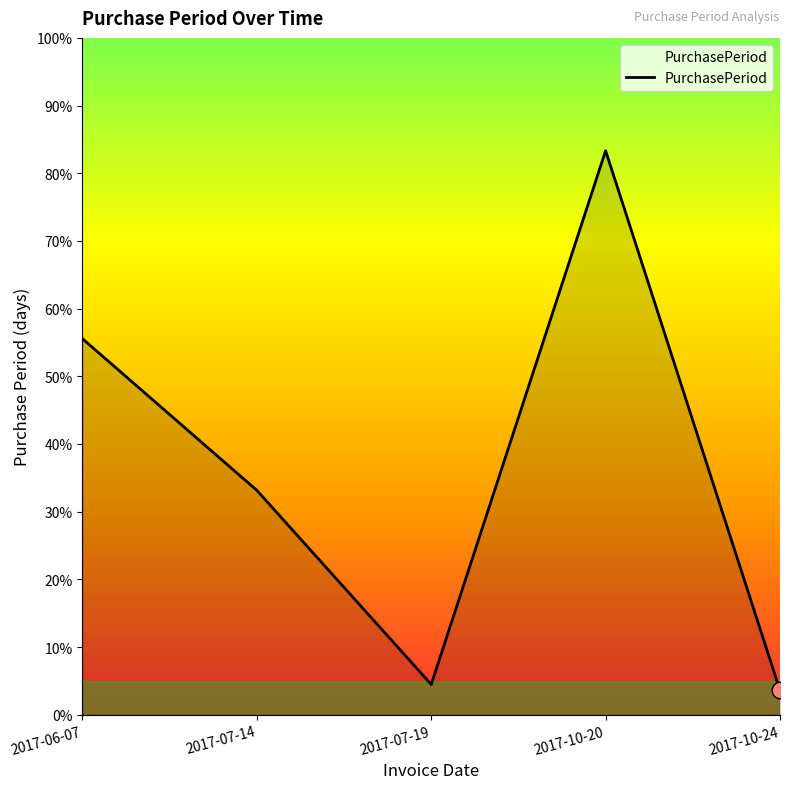

List the labels in order of value, largest first.

2017-10-20, 2017-06-07, 2017-07-14, 2017-07-19, 2017-10-24